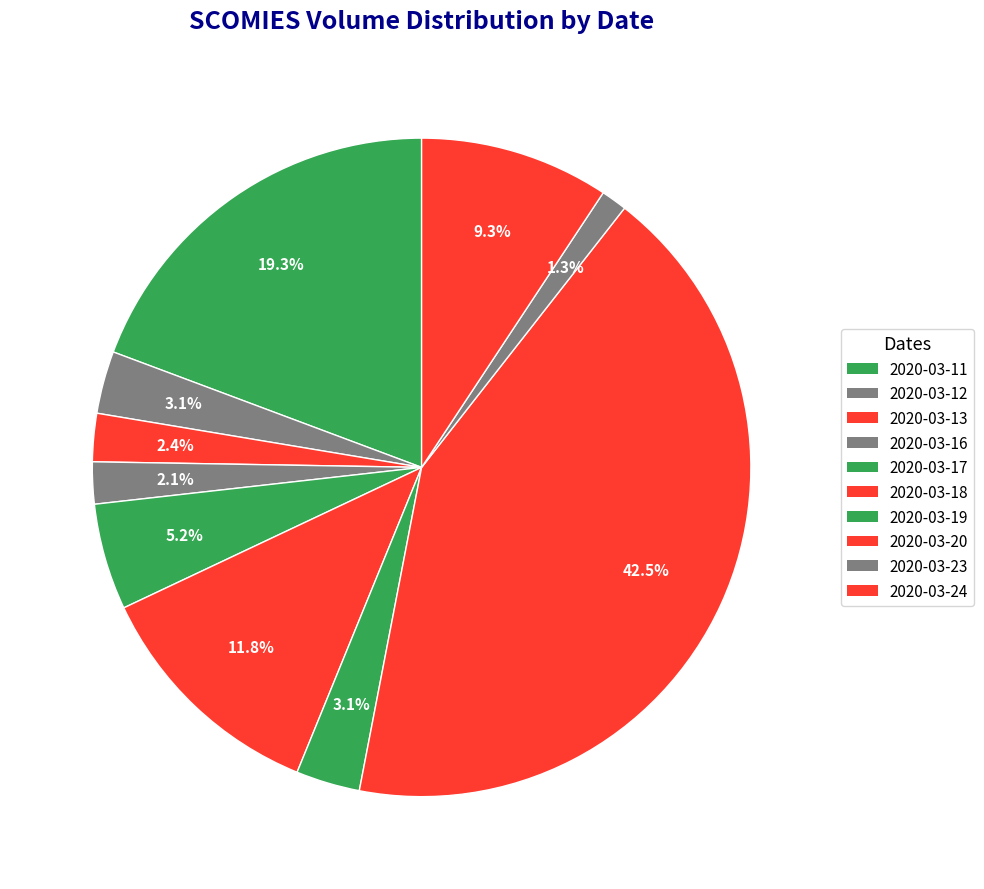

Combined, do 2020-03-20 and 2020-03-16 account for over 50%?

No